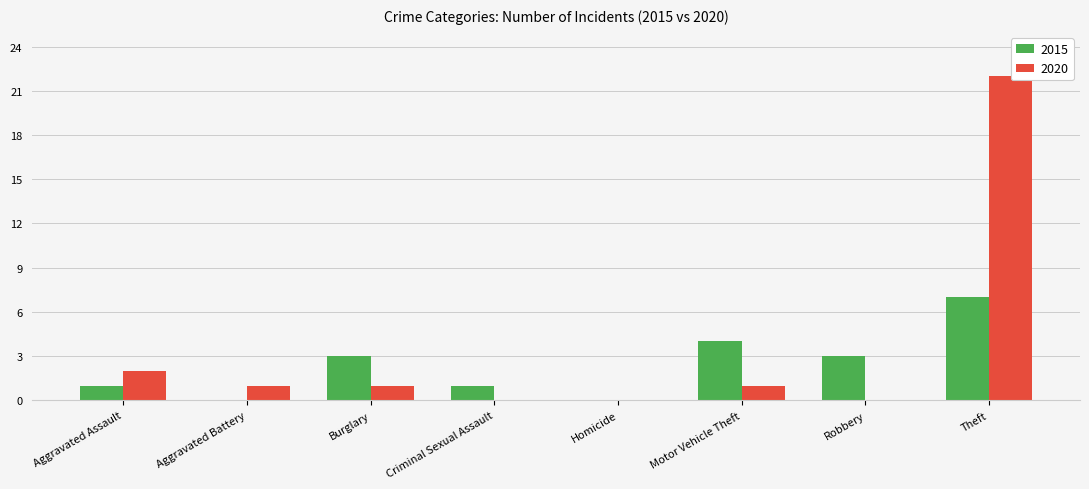

What is the total value across all series at Burglary?

4